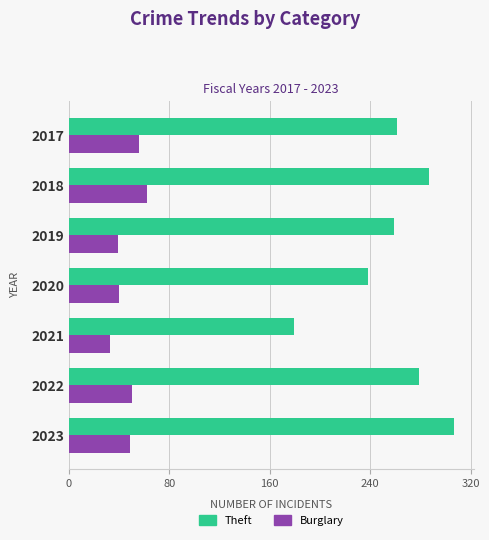

What is the total value across all series at 2023?

356